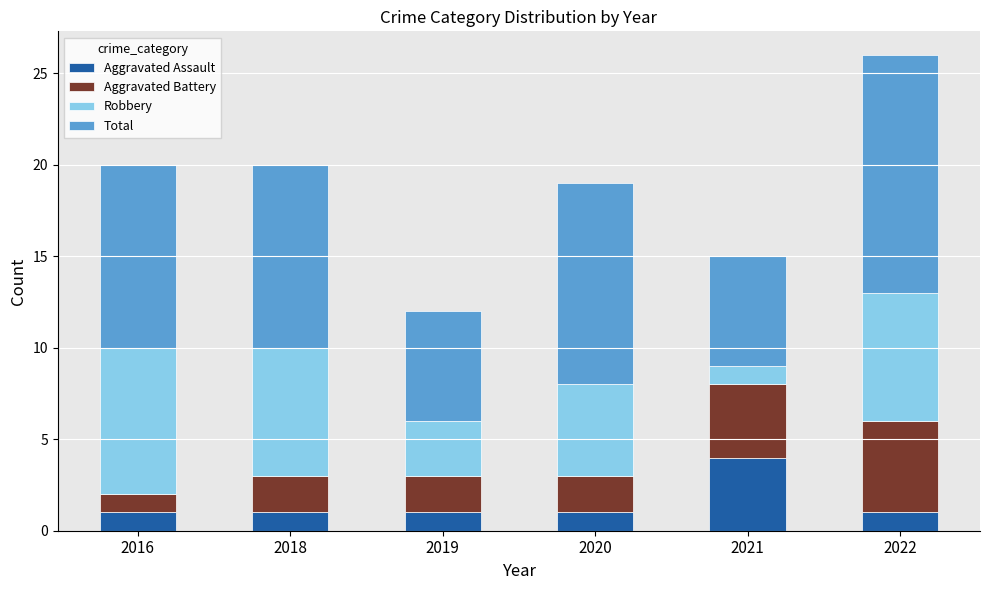

Does the chart contain any negative values?

No